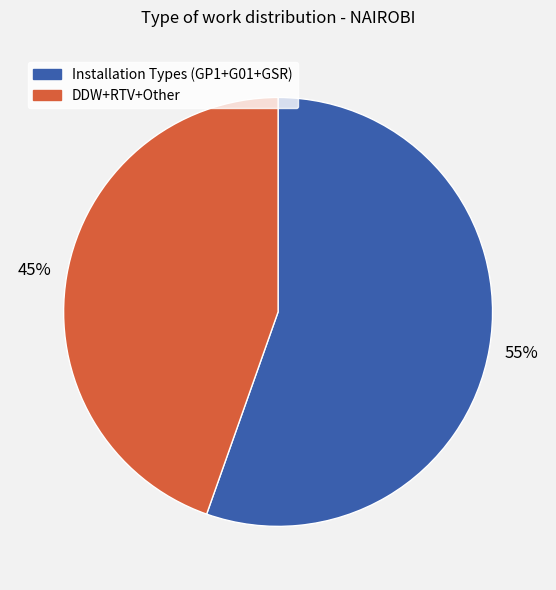

Is there a majority slice in this chart?

Yes